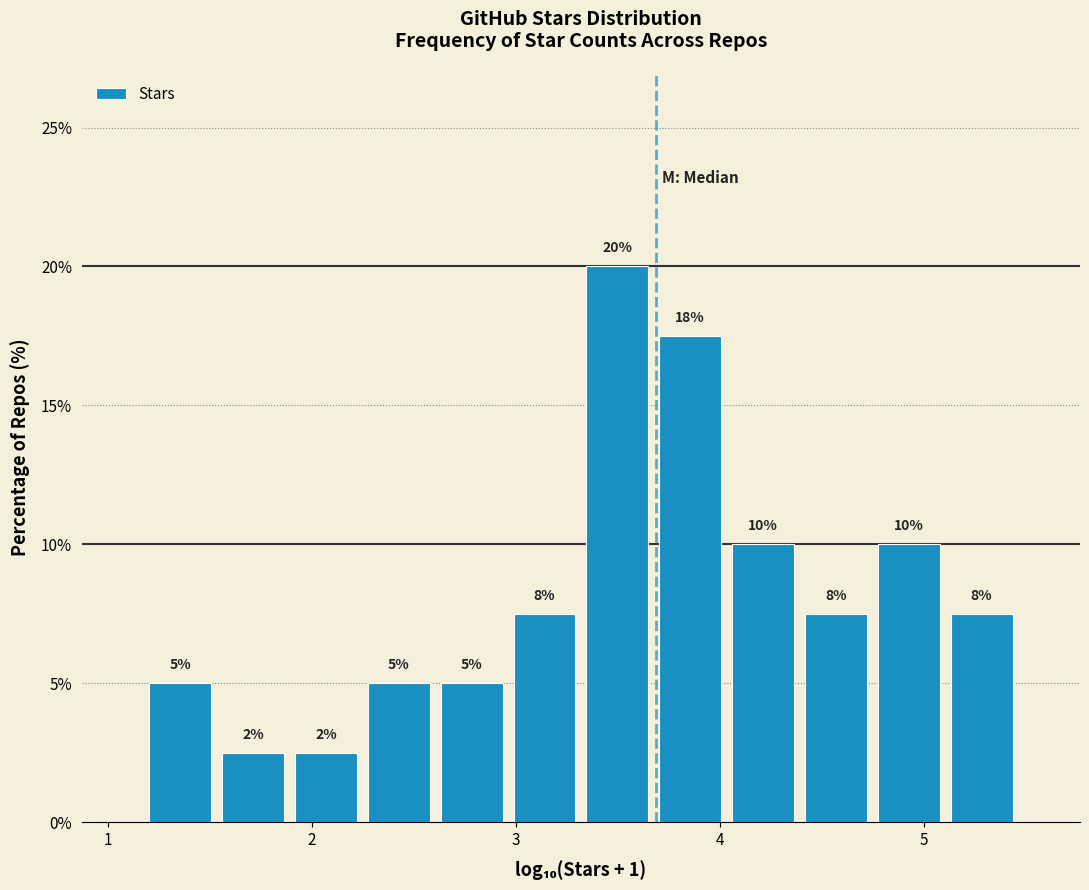

Read against the x-axis, roughly where is the centre of the tallest bar?

3.5